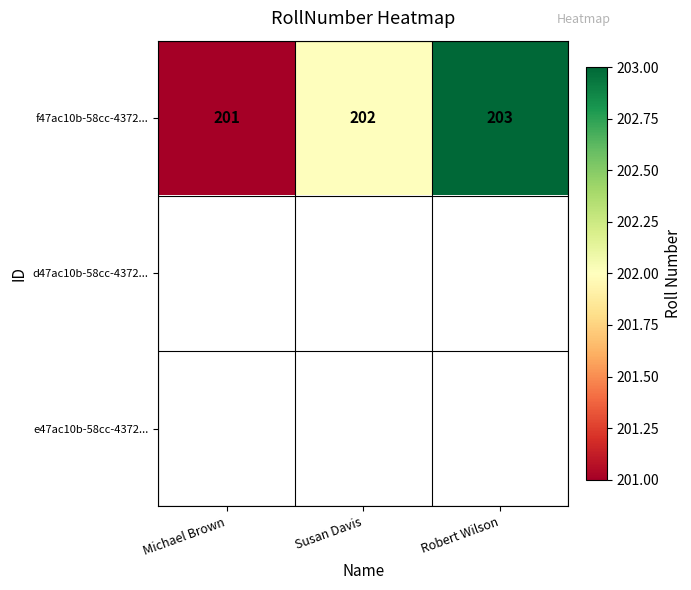

Rank the categories by f47ac10b-58cc-4372... value from lowest to highest.

Michael Brown, Susan Davis, Robert Wilson